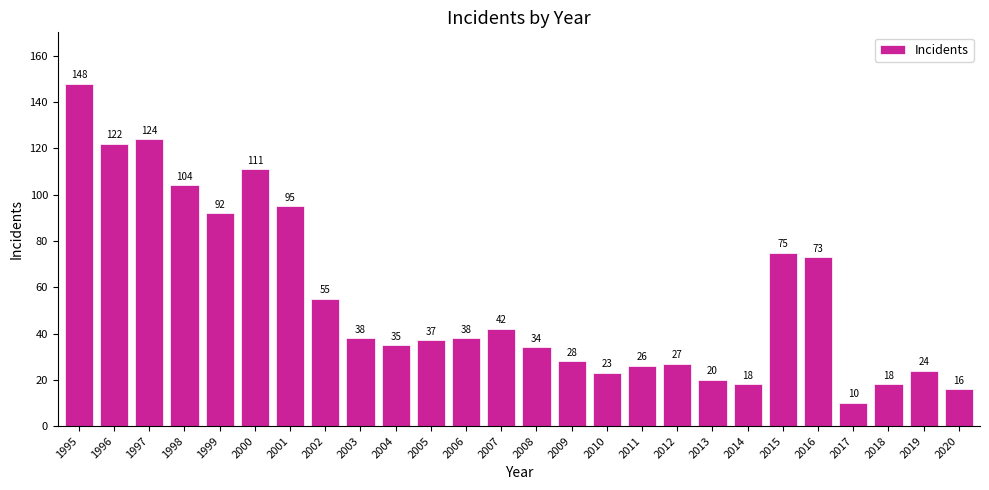

What is the sum of all values?

1433